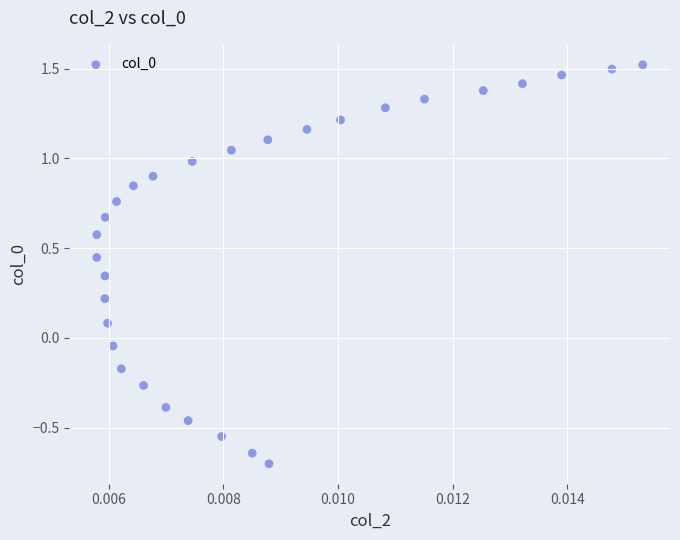

Count the number of points in this scatter plot.

29